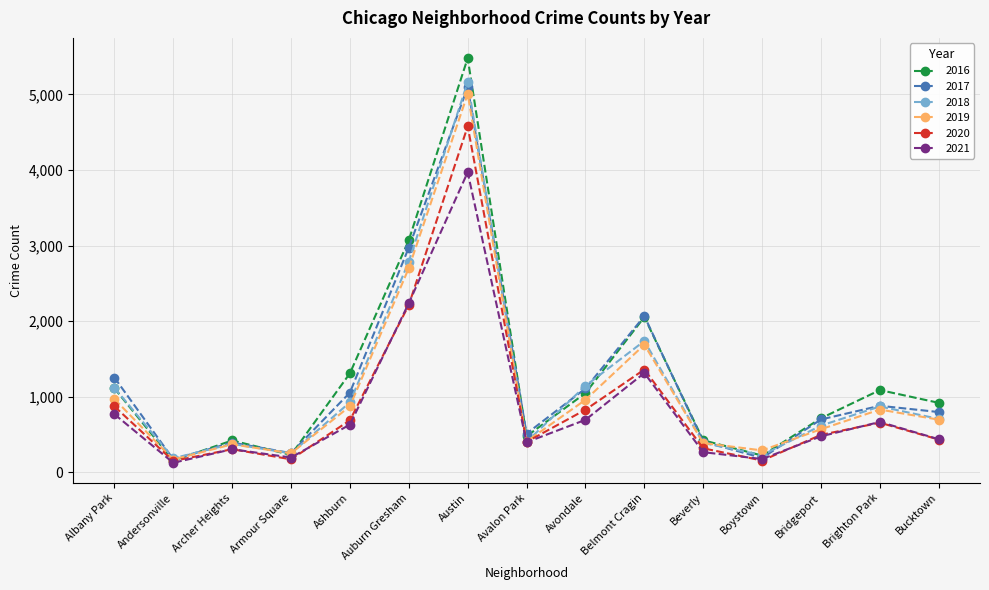

The 2021 series shows 692 at Avondale. True or false?

True